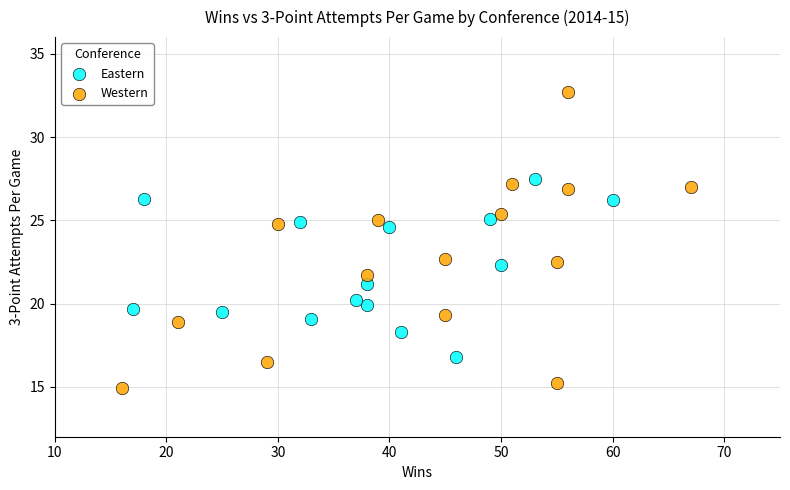

Which series contains the highest Y value?

Western